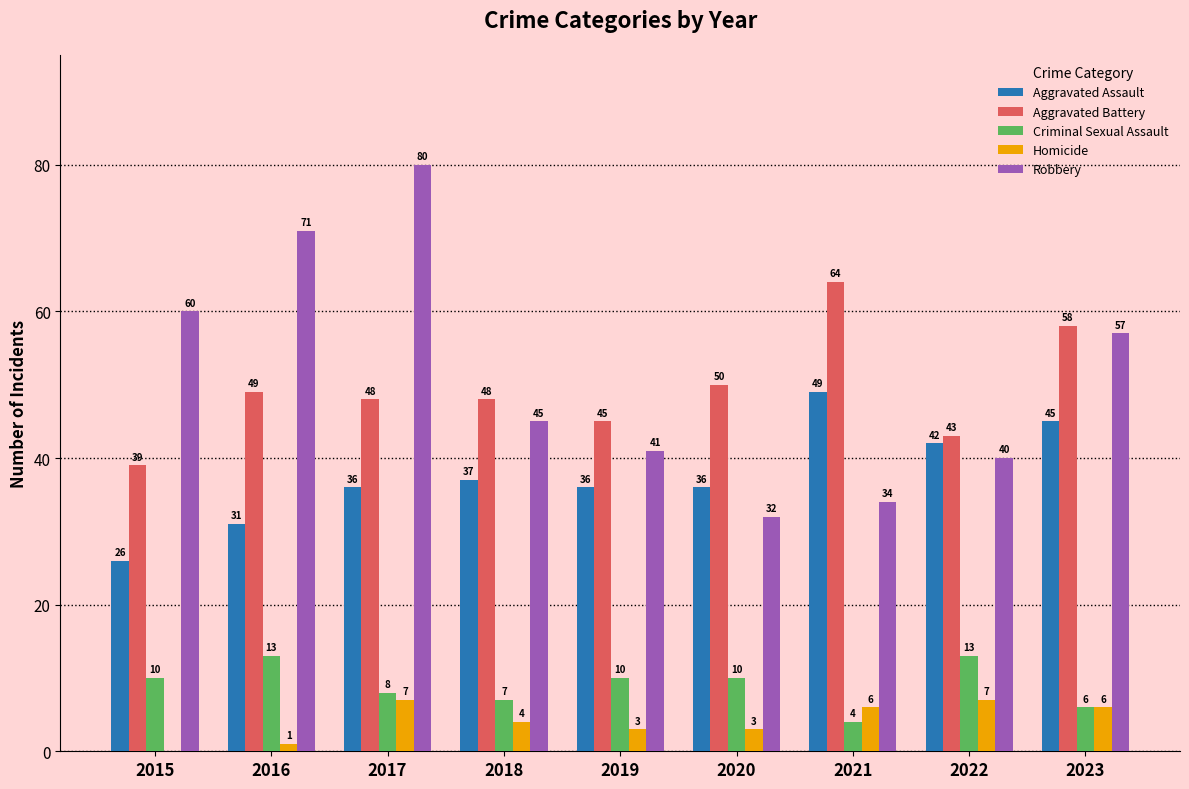

Reading left to right, what are all the values shown in this chart?

Aggravated Assault: 26	31	36	37	36	36	49	42	45
Aggravated Battery: 39	49	48	48	45	50	64	43	58
Criminal Sexual Assault: 10	13	8	7	10	10	4	13	6
Homicide: 0	1	7	4	3	3	6	7	6
Robbery: 60	71	80	45	41	32	34	40	57